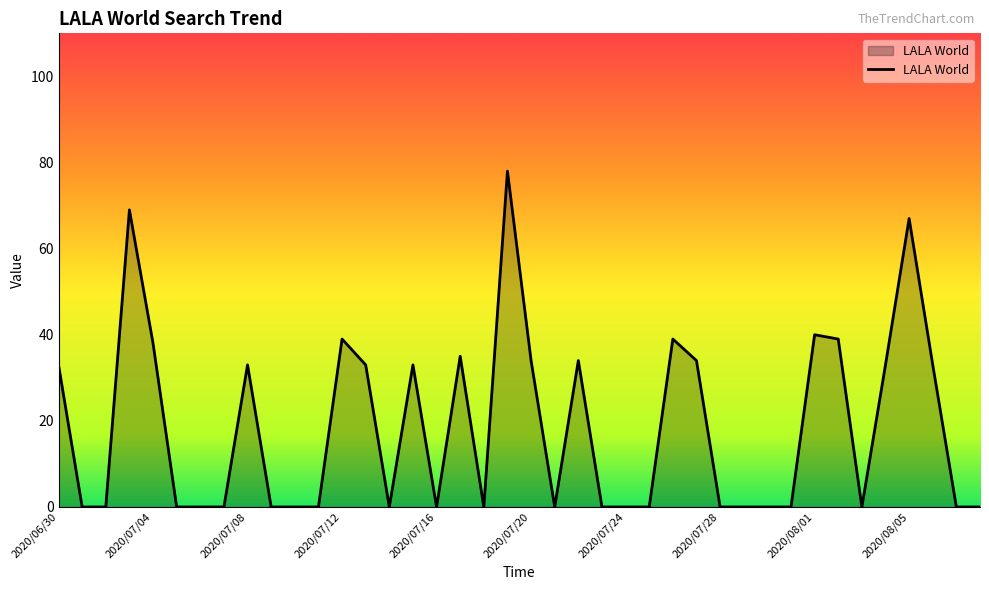

What is the greatest value displayed?

78